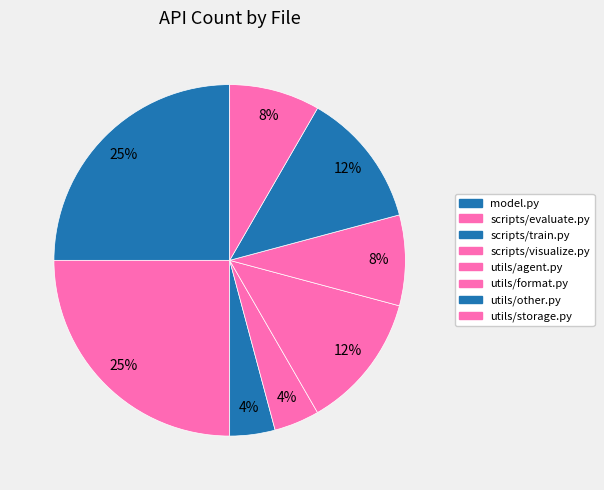

What is the largest slice in the pie chart?

model.py